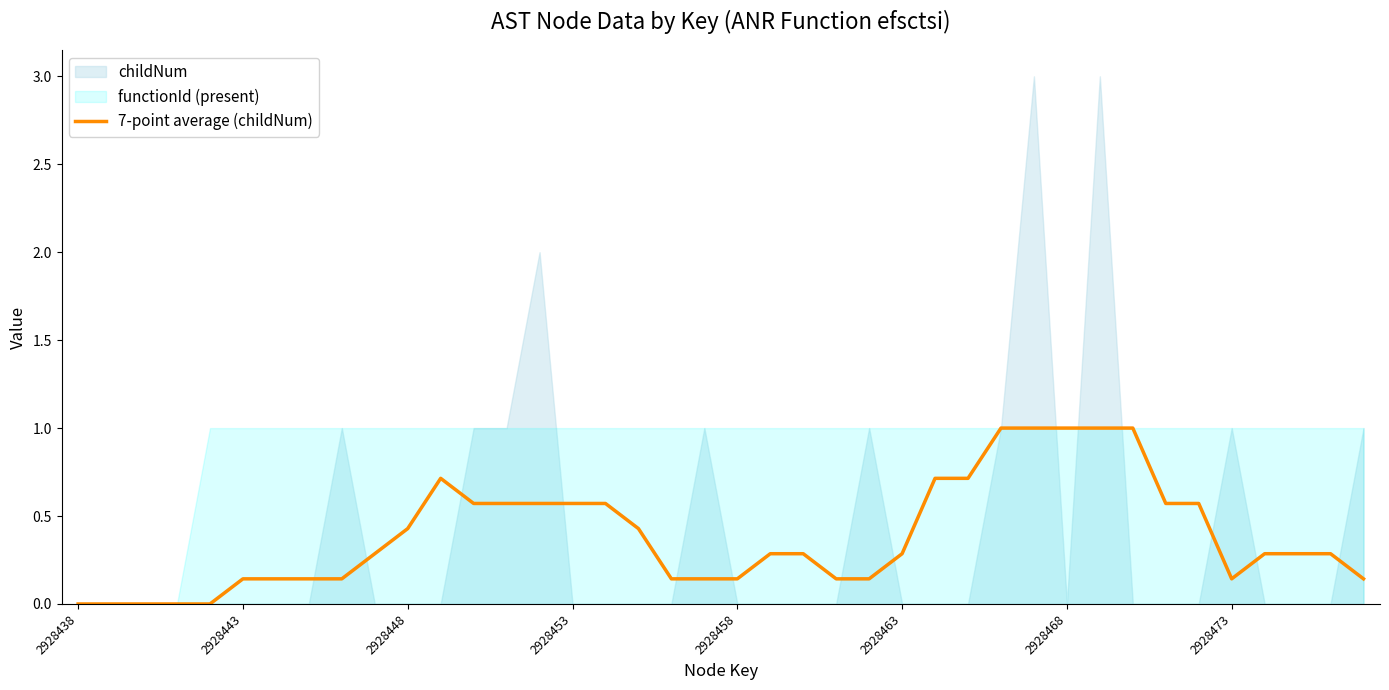

The value of 7-point average (childNum) at 2928453 is 0.6. True or false?

True